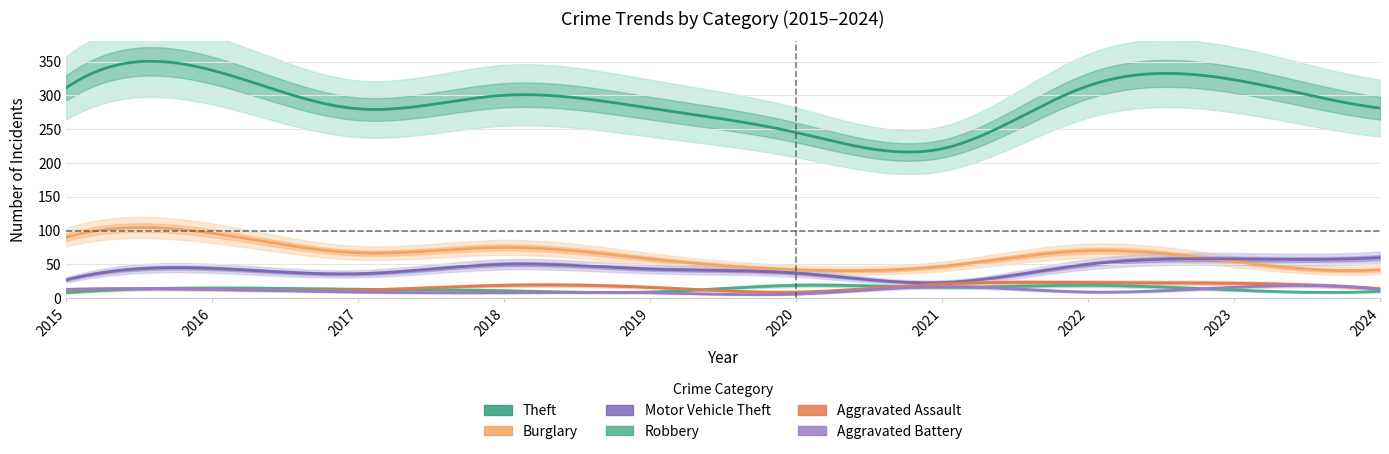

Reading right to left, list all the values displayed in this chart.

Theft: 281	323	314	221	245	281	300	280	337	311
Burglary: 42	54	70	47	42	58	75	67	96	90
Motor Vehicle Theft: 60	58	50	23	37	43	50	36	44	27
Robbery: 10	12	19	16	19	9	11	13	15	8
Aggravated Assault: 14	22	23	21	9	16	19	12	13	12
Aggravated Battery: 13	16	9	17	6	8	8	9	13	13